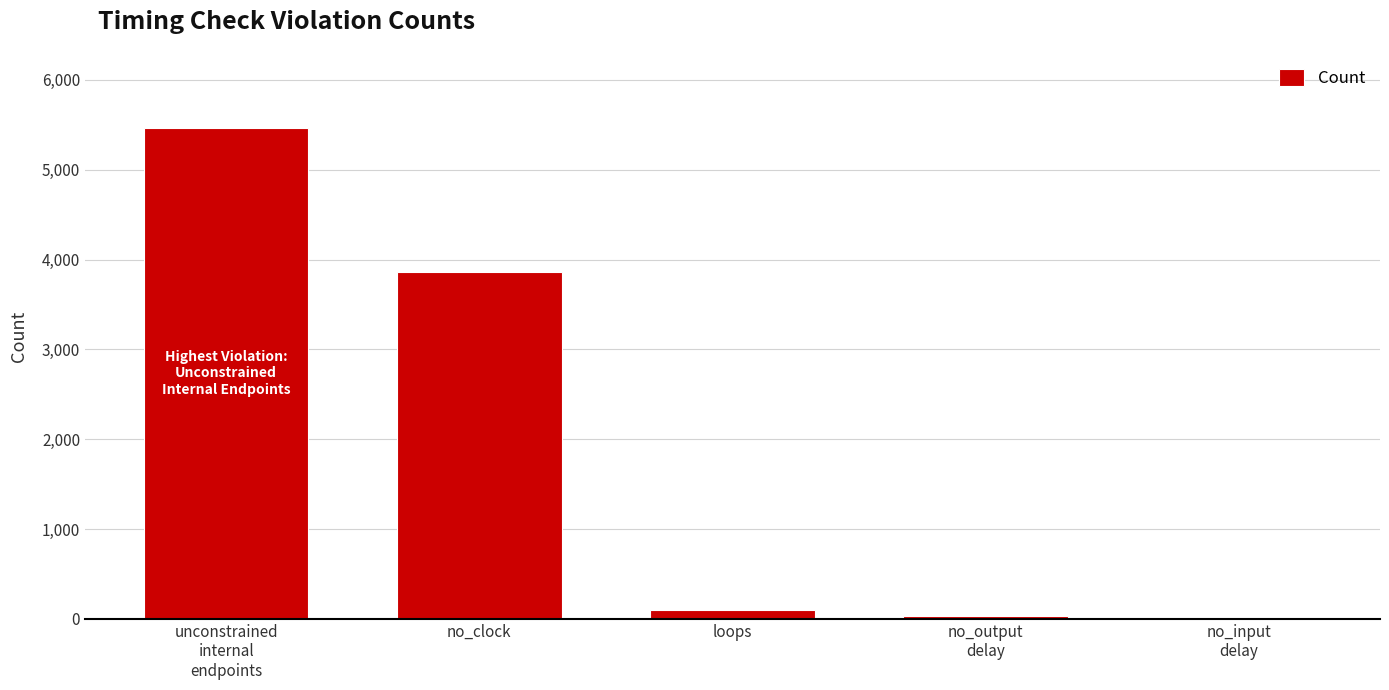

Which has a higher value, no_clock or loops?

no_clock